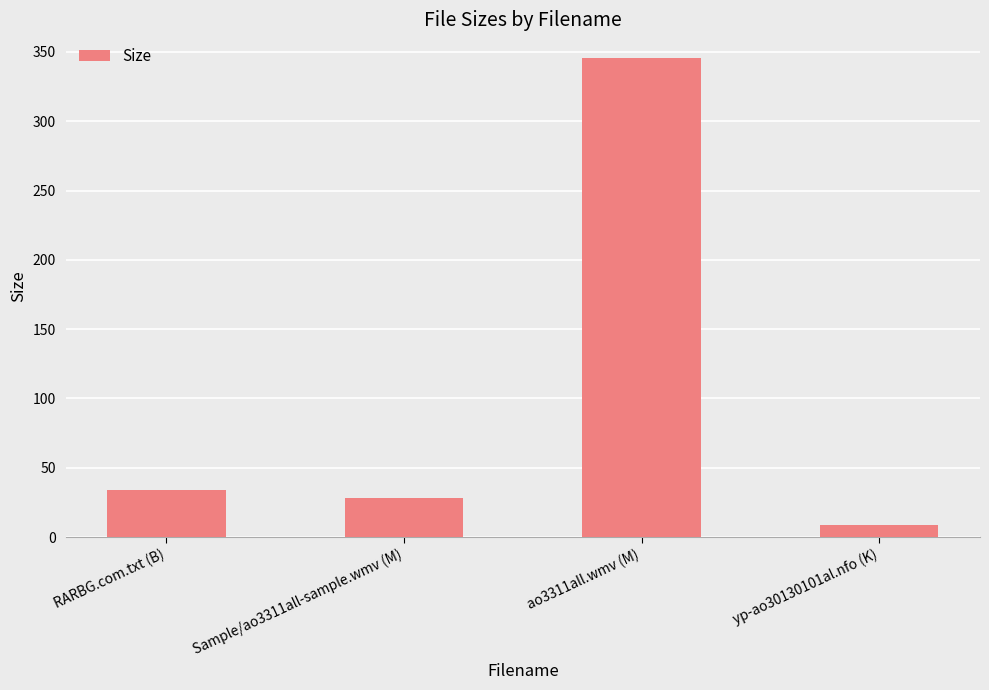

What is the sum of the values at RARBG.com.txt (B) and Sample/ao3311all-sample.wmv (M)?

61.9